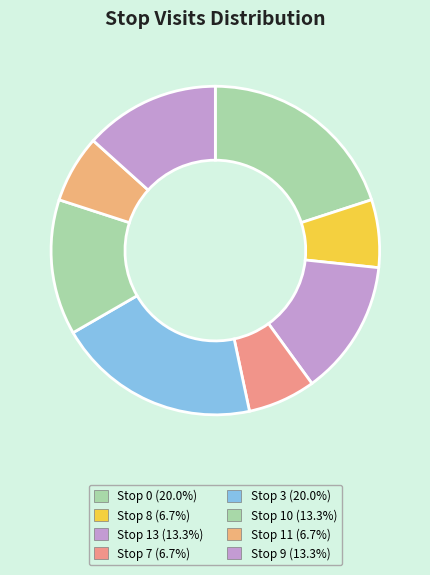

To the nearest percent, what is the average slice percentage?

12%